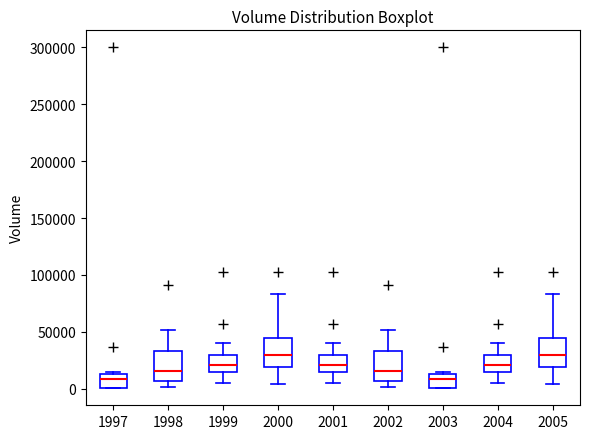

Reading left to right, read every box against the y-axis: the position of its median line, the range the box covers, and the ends of its whiskers. The values are not printed on the chart, so give them approximately, as read against the axis.

1997: median 10000, box 0 to 15000, whiskers 0 to 15000 (just above the box's upper edge)
1998: median 15000, box 5000 to 35000, whiskers 0 to 50000
1999: median 20000, box 15000 to 30000, whiskers 5000 to 40000
2000: median 30000, box 20000 to 45000, whiskers 5000 to 85000
2001: median 20000, box 15000 to 30000, whiskers 5000 to 40000
2002: median 15000, box 5000 to 35000, whiskers 0 to 50000
2003: median 10000, box 0 to 15000, whiskers 0 to 15000 (just above the box's upper edge)
2004: median 20000, box 15000 to 30000, whiskers 5000 to 40000
2005: median 30000, box 20000 to 45000, whiskers 5000 to 85000